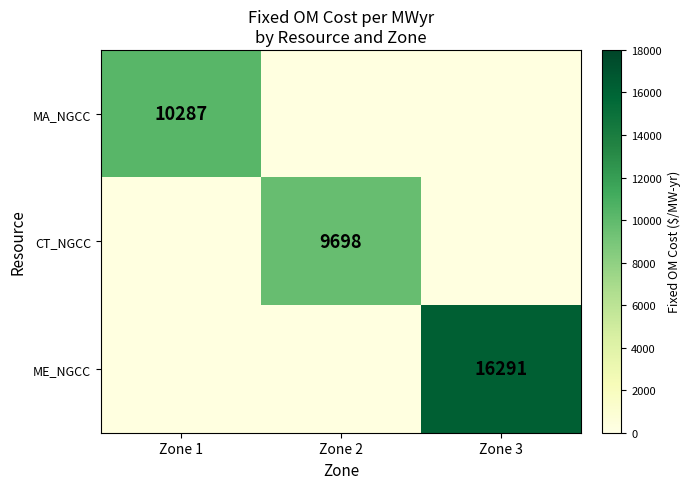

True or false: CT_NGCC has a value of 3352 at Zone 2.

False